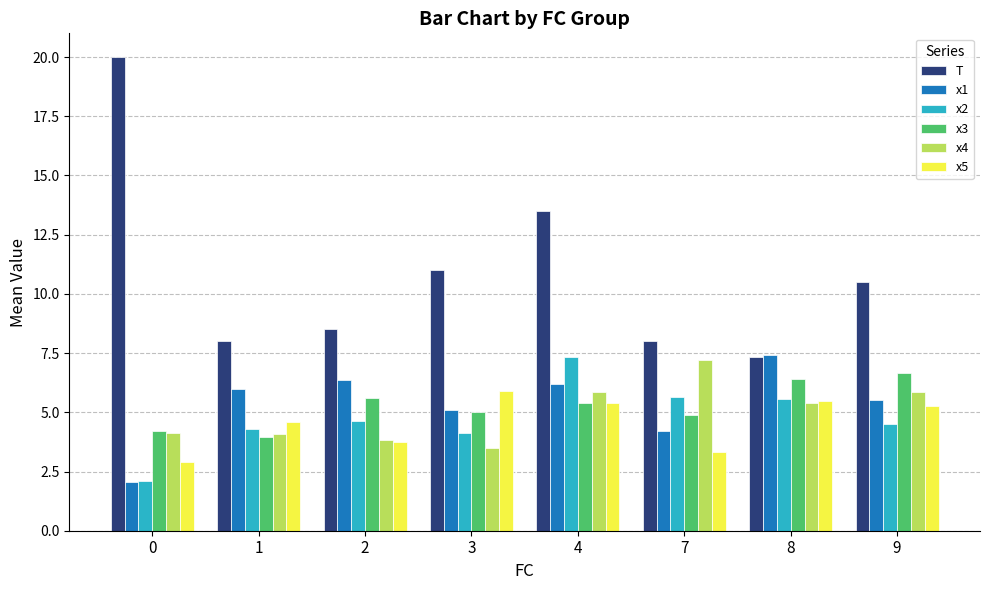

Where is x5 nearest to the value 4?

2